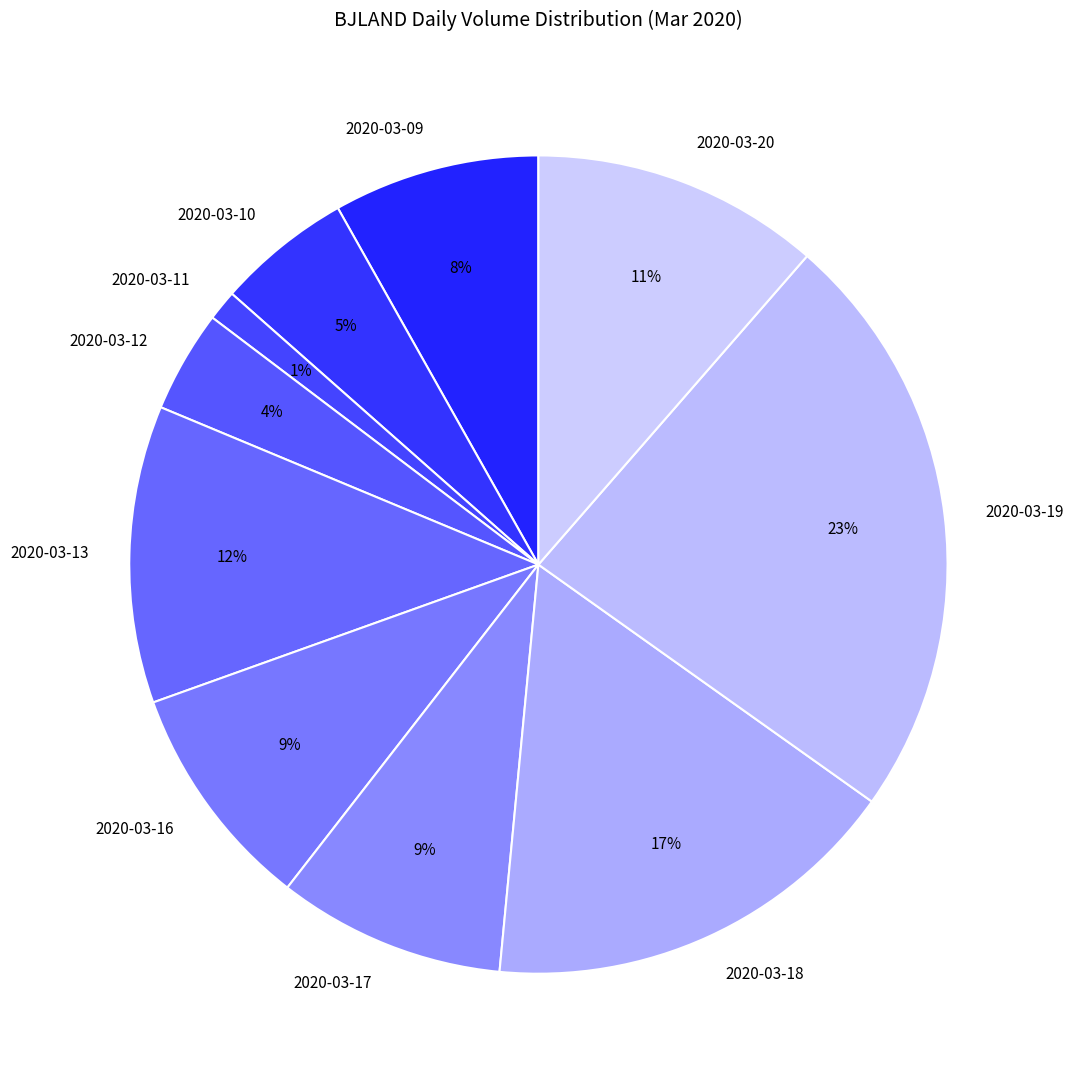

What is the largest slice in the pie chart?

2020-03-19